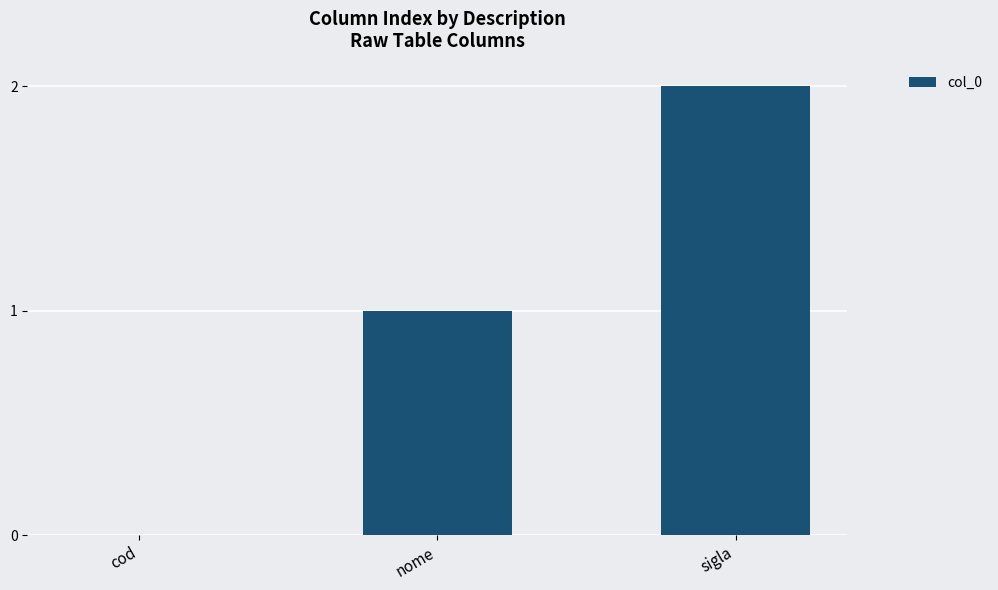

What is the sum of the values at nome and sigla?

3